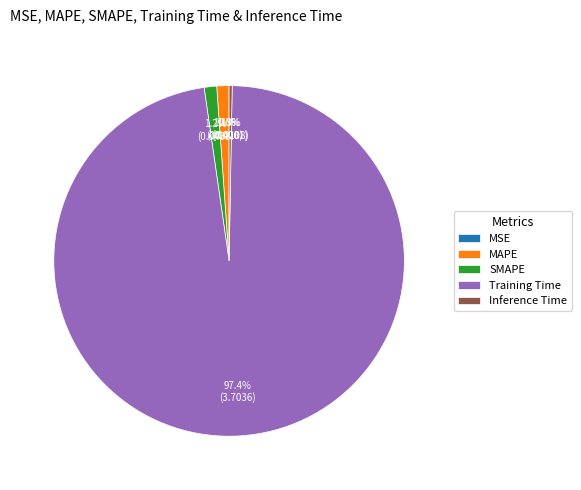

Is Training Time the majority of the pie?

Yes